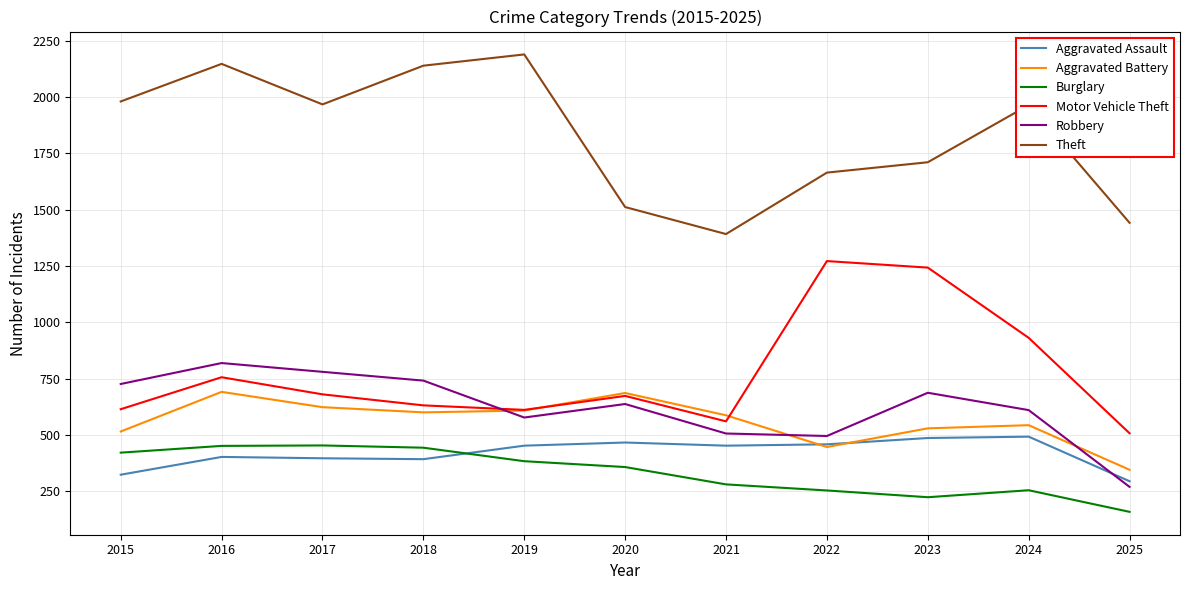

What is the sum of the Theft values at 2021 and 2019?

3582